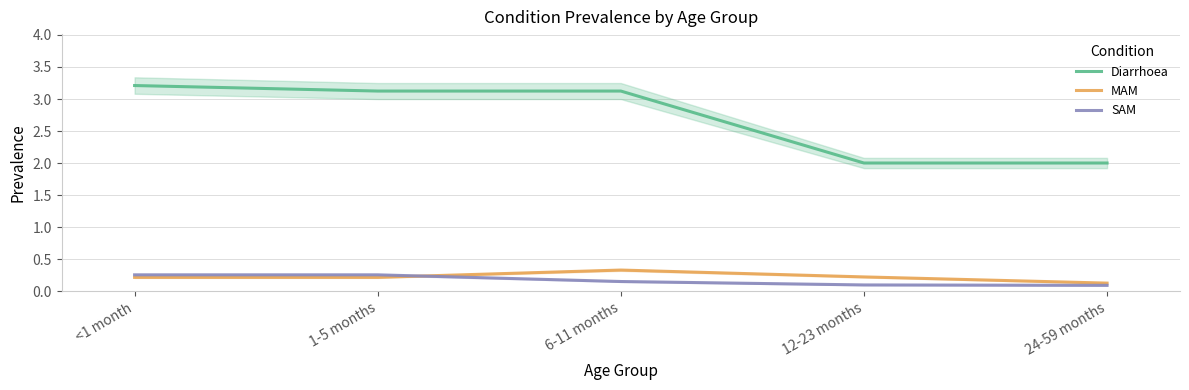

The value of MAM at <1 month is 0.1. True or false?

False